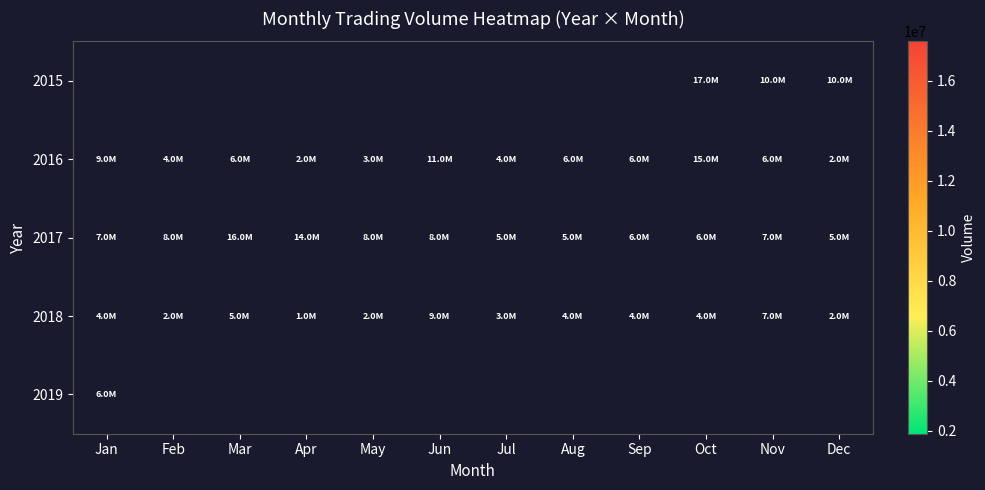

Between Jan and Dec, which series saw the biggest shift?

2016